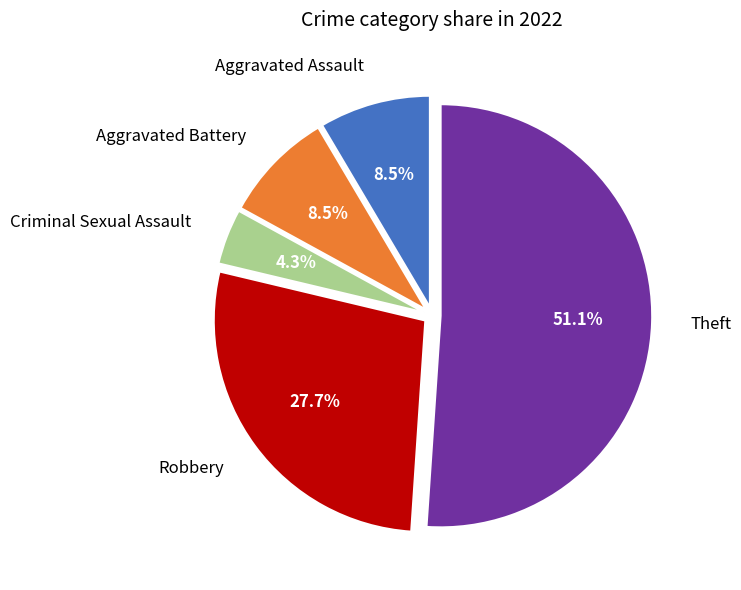

Which category has the smallest portion of the pie?

Criminal Sexual Assault